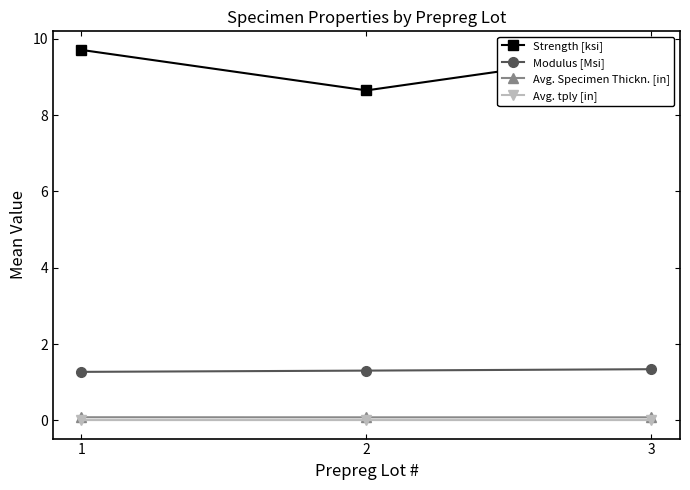

How many lines are shown in the chart?

4